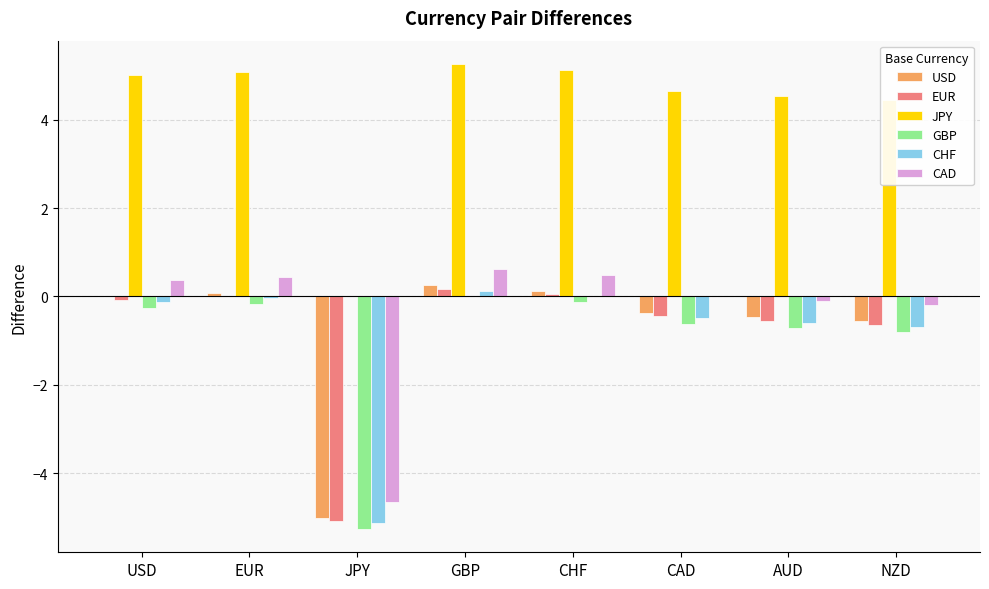

Is it true that JPY equals 2.6 at EUR?

False